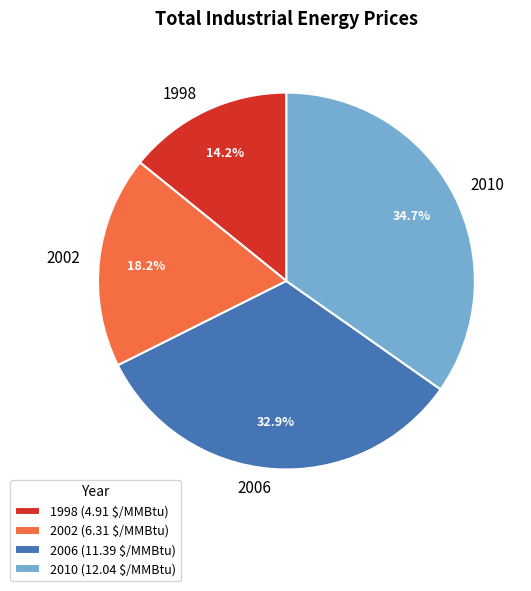

What is the smallest slice in the pie chart?

1998